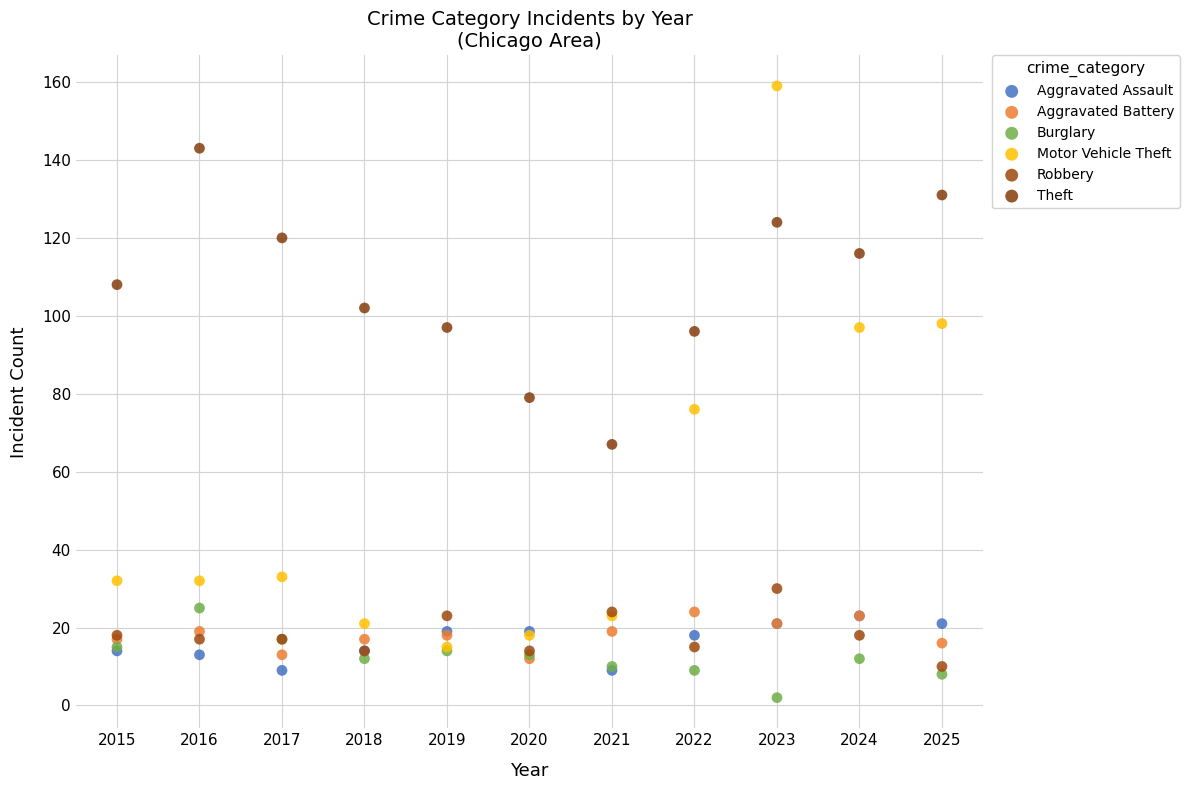

Which series contains the highest Y value?

Motor Vehicle Theft